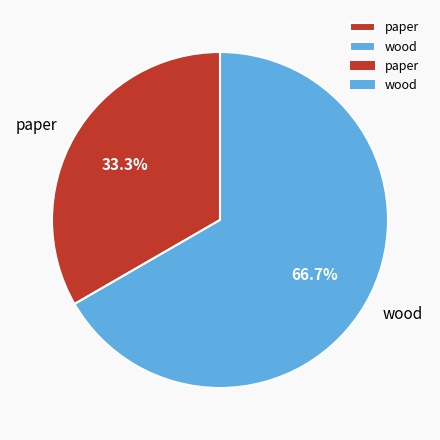

To the nearest percent, what is the average slice percentage?

50%